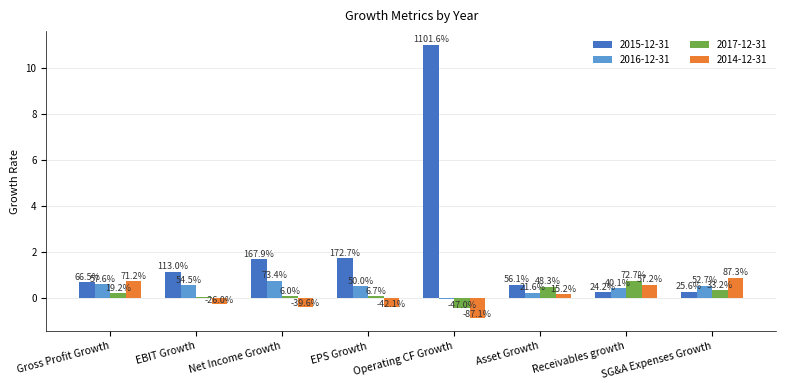

Are the bars horizontal?

No